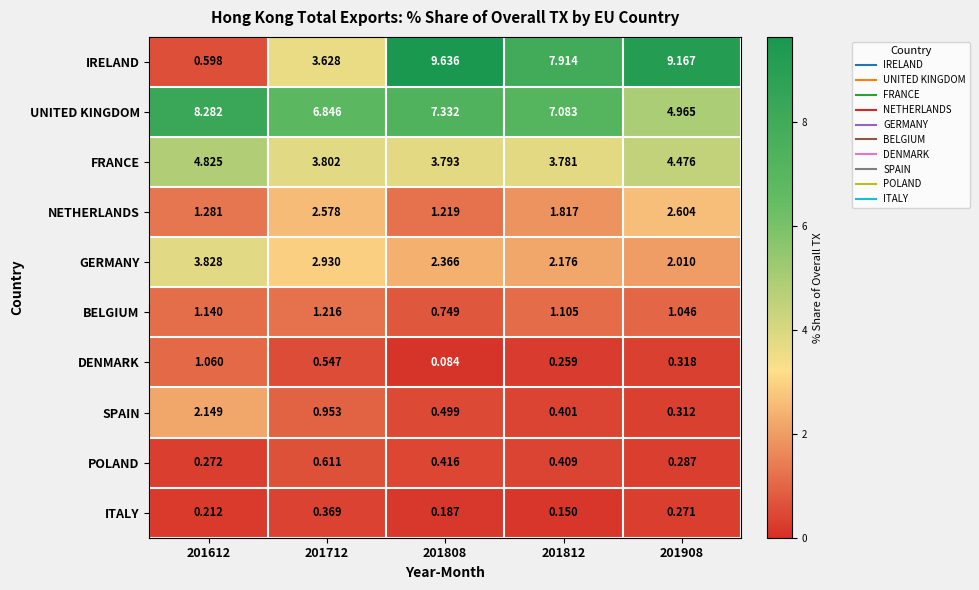

At which category is the sum across all series the highest?

201808